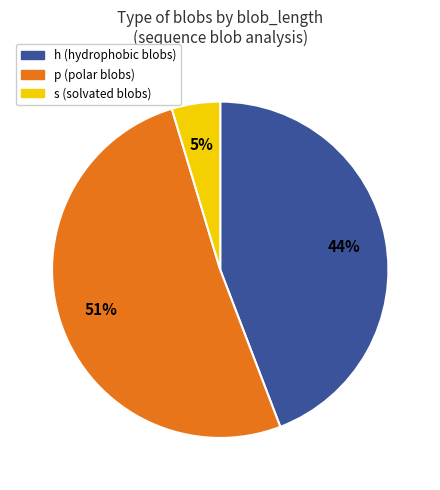

Is there any slice that represents more than half of the pie?

Yes